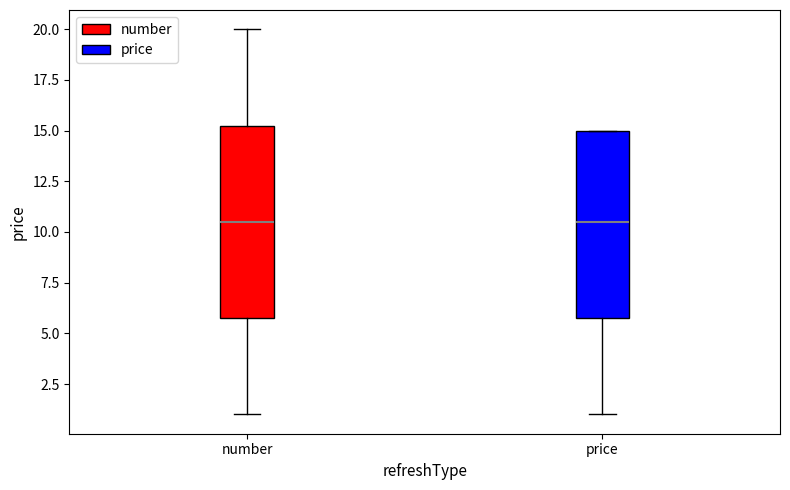

Reading left to right, transcribe this box plot: for each box, give where its median line is, the range the box spans, and where its two whiskers end, as read against the y-axis. The values are not printed on the chart, so give them approximately, as read against the axis.

number: median 10.5, box 6.0 to 15.5, whiskers 1.0 to 20.0
price: median 10.5, box 6.0 to 15.0, whiskers 1.0 to 15.0